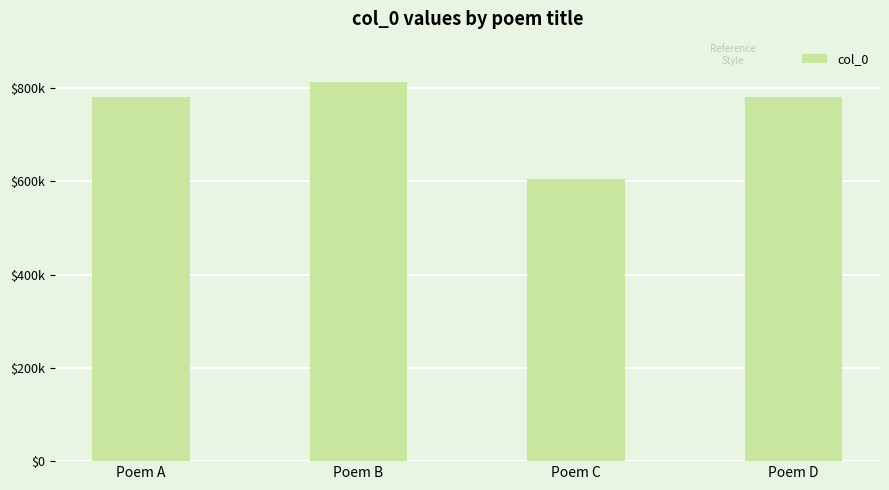

What is the change in value from Poem A to Poem D?

+1